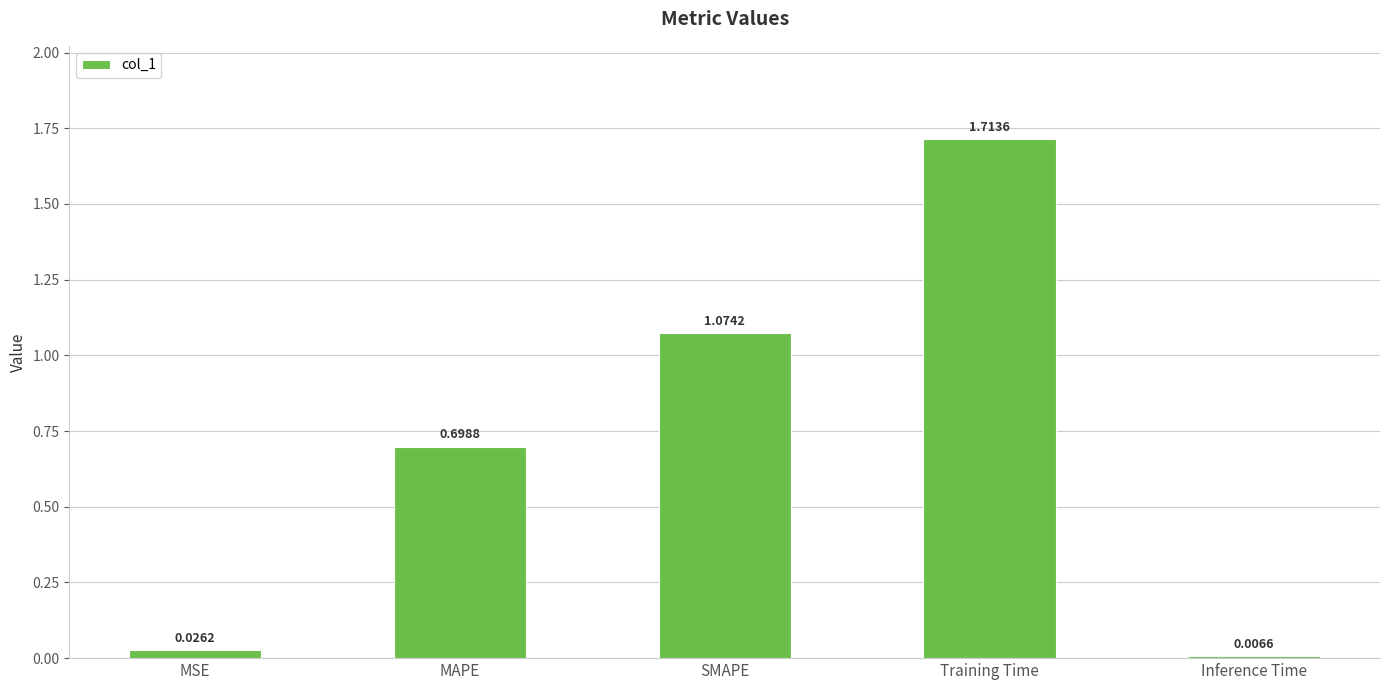

What is the change in value from MSE to MAPE?

+0.7